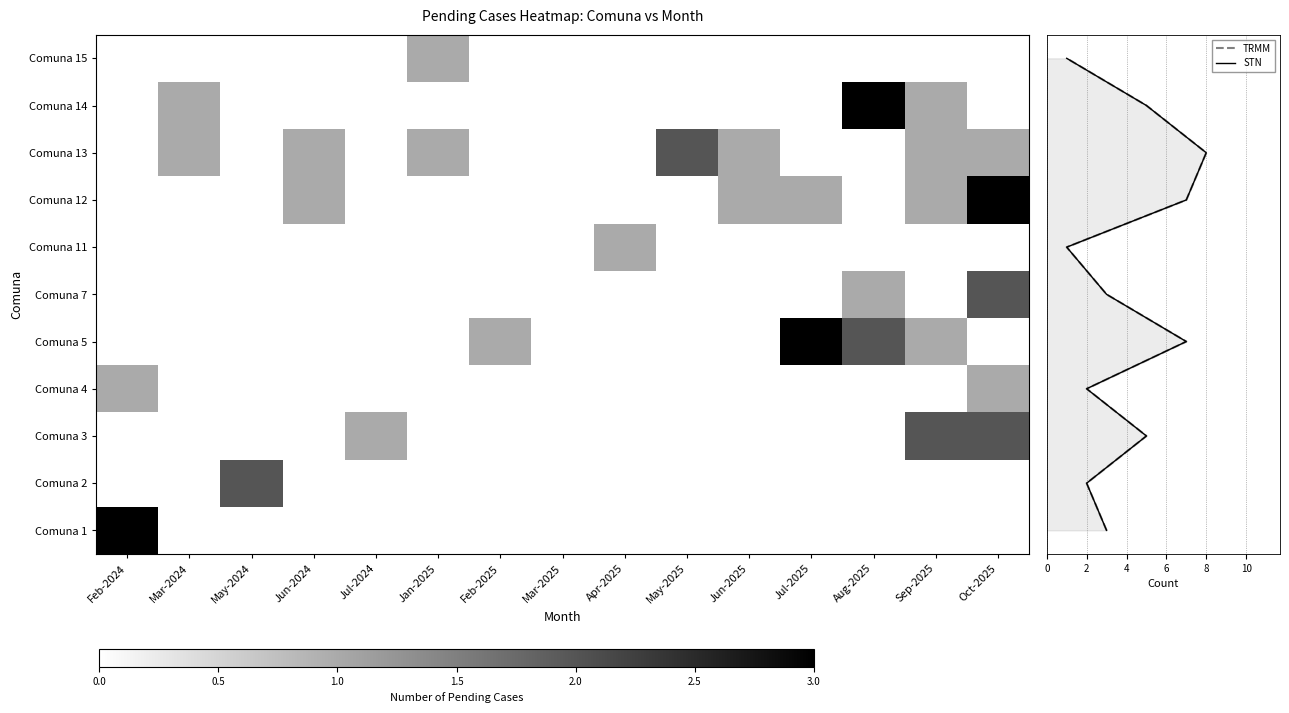

Reading left to right, list all the values displayed in this chart.

1: Feb-2024=3	Mar-2024=0	May-2024=0	Jun-2024=0	Jul-2024=0	Jan-2025=0	Feb-2025=0	Mar-2025=0	Apr-2025=0	May-2025=0	Jun-2025=0	Jul-2025=0	Aug-2025=0	Sep-2025=0	Oct-2025=0
2: Feb-2024=0	Mar-2024=0	May-2024=2	Jun-2024=0	Jul-2024=0	Jan-2025=0	Feb-2025=0	Mar-2025=0	Apr-2025=0	May-2025=0	Jun-2025=0	Jul-2025=0	Aug-2025=0	Sep-2025=0	Oct-2025=0
3: Feb-2024=0	Mar-2024=0	May-2024=0	Jun-2024=0	Jul-2024=1	Jan-2025=0	Feb-2025=0	Mar-2025=0	Apr-2025=0	May-2025=0	Jun-2025=0	Jul-2025=0	Aug-2025=0	Sep-2025=2	Oct-2025=2
4: Feb-2024=1	Mar-2024=0	May-2024=0	Jun-2024=0	Jul-2024=0	Jan-2025=0	Feb-2025=0	Mar-2025=0	Apr-2025=0	May-2025=0	Jun-2025=0	Jul-2025=0	Aug-2025=0	Sep-2025=0	Oct-2025=1
5: Feb-2024=0	Mar-2024=0	May-2024=0	Jun-2024=0	Jul-2024=0	Jan-2025=0	Feb-2025=1	Mar-2025=0	Apr-2025=0	May-2025=0	Jun-2025=0	Jul-2025=3	Aug-2025=2	Sep-2025=1	Oct-2025=0
7: Feb-2024=0	Mar-2024=0	May-2024=0	Jun-2024=0	Jul-2024=0	Jan-2025=0	Feb-2025=0	Mar-2025=0	Apr-2025=0	May-2025=0	Jun-2025=0	Jul-2025=0	Aug-2025=1	Sep-2025=0	Oct-2025=2
11: Feb-2024=0	Mar-2024=0	May-2024=0	Jun-2024=0	Jul-2024=0	Jan-2025=0	Feb-2025=0	Mar-2025=0	Apr-2025=1	May-2025=0	Jun-2025=0	Jul-2025=0	Aug-2025=0	Sep-2025=0	Oct-2025=0
12: Feb-2024=0	Mar-2024=0	May-2024=0	Jun-2024=1	Jul-2024=0	Jan-2025=0	Feb-2025=0	Mar-2025=0	Apr-2025=0	May-2025=0	Jun-2025=1	Jul-2025=1	Aug-2025=0	Sep-2025=1	Oct-2025=3
13: Feb-2024=0	Mar-2024=1	May-2024=0	Jun-2024=1	Jul-2024=0	Jan-2025=1	Feb-2025=0	Mar-2025=0	Apr-2025=0	May-2025=2	Jun-2025=1	Jul-2025=0	Aug-2025=0	Sep-2025=1	Oct-2025=1
14: Feb-2024=0	Mar-2024=1	May-2024=0	Jun-2024=0	Jul-2024=0	Jan-2025=0	Feb-2025=0	Mar-2025=0	Apr-2025=0	May-2025=0	Jun-2025=0	Jul-2025=0	Aug-2025=3	Sep-2025=1	Oct-2025=0
15: Feb-2024=0	Mar-2024=0	May-2024=0	Jun-2024=0	Jul-2024=0	Jan-2025=1	Feb-2025=0	Mar-2025=0	Apr-2025=0	May-2025=0	Jun-2025=0	Jul-2025=0	Aug-2025=0	Sep-2025=0	Oct-2025=0